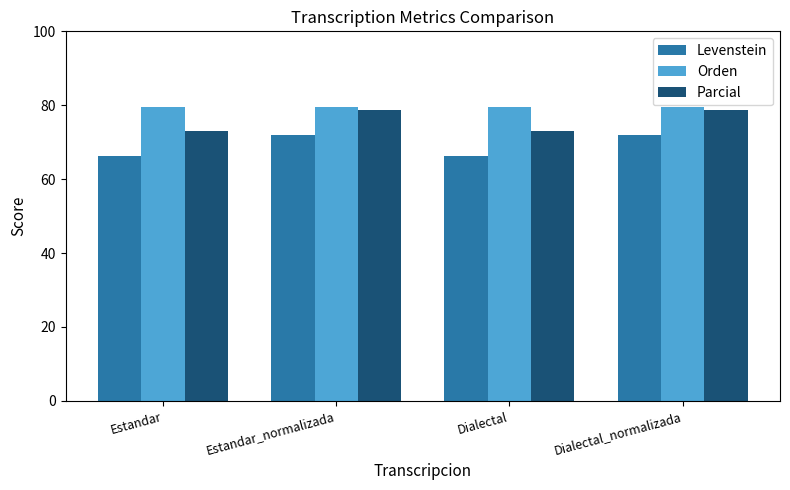

What are all the series names shown in the legend?

Levenstein, Orden, Parcial